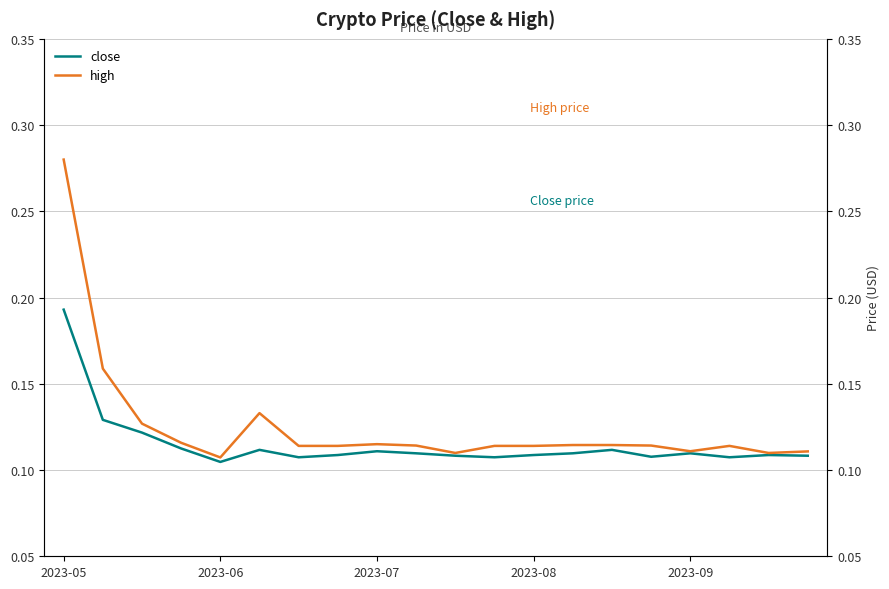

True or false: close has a value of 0.1 at 6.

True